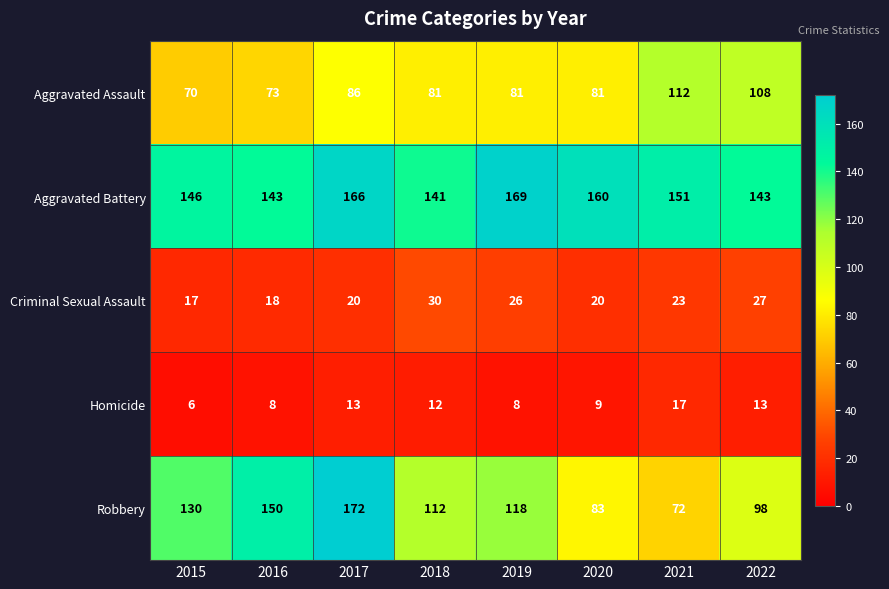

Which label corresponds to the smallest value in the chart?

2015